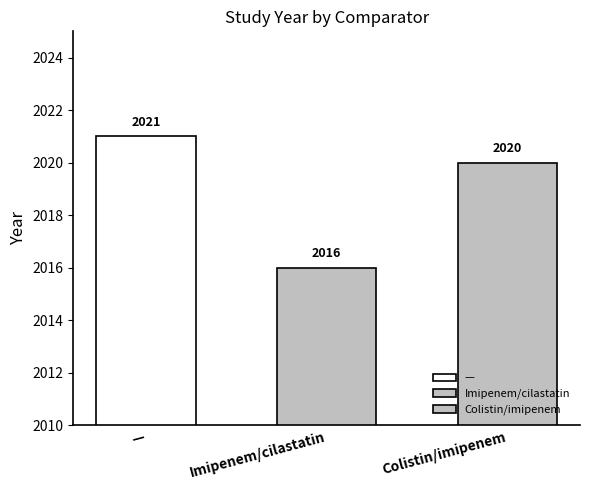

Which has a higher value, Imipenem/cilastatin or Imipenem/cilastatin?

Imipenem/cilastatin